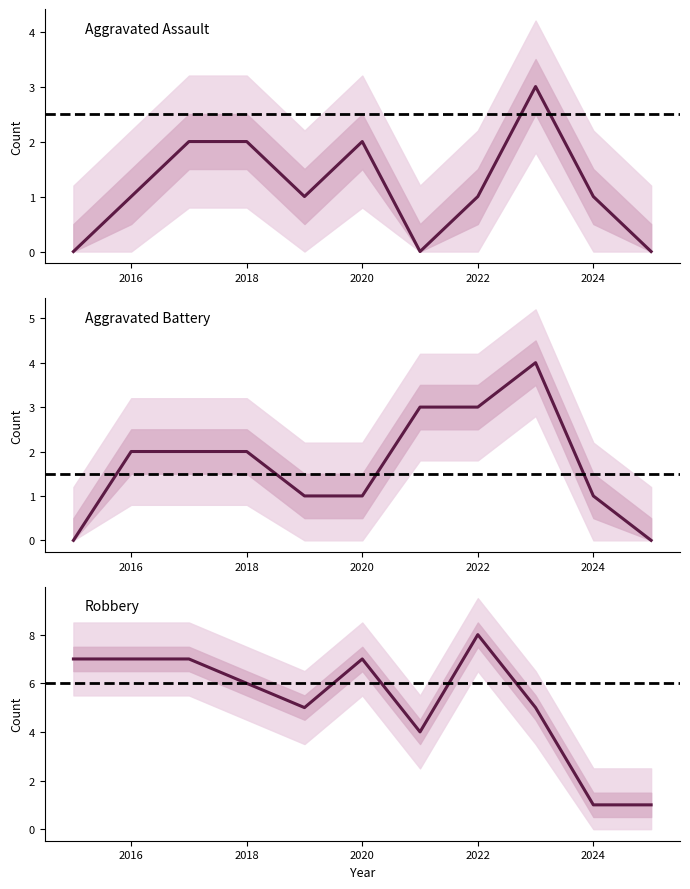

In Robbery, how many points are higher than both neighbors (excluding endpoints)?

2